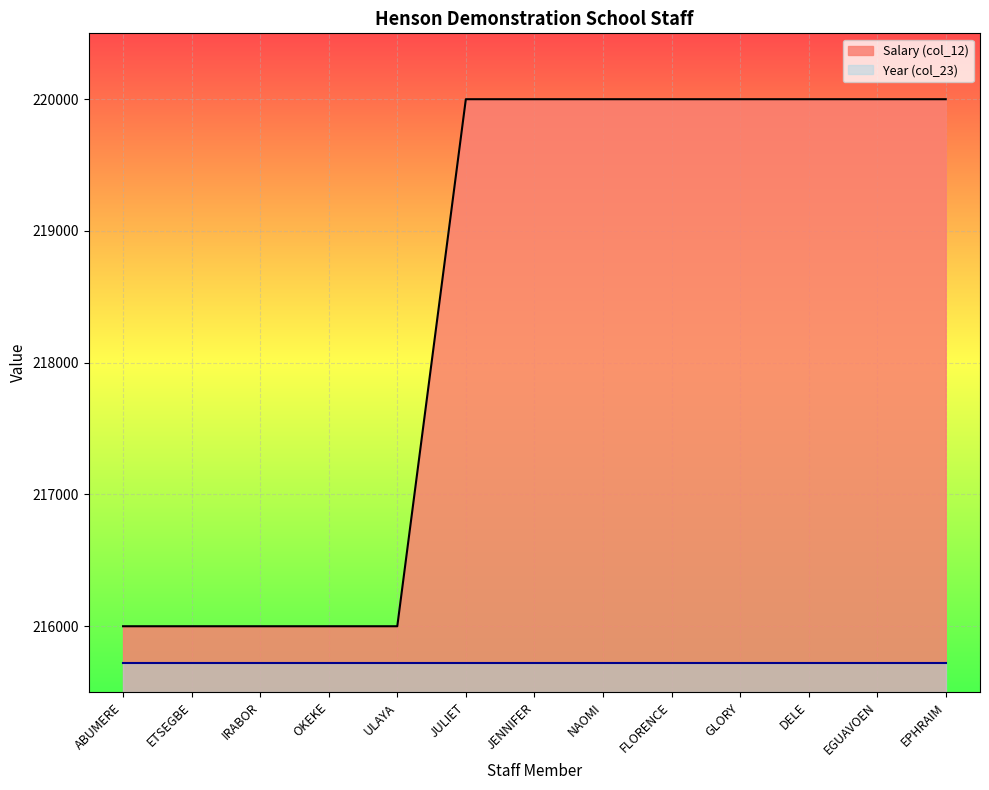

What is the maximum value shown in the chart?

220000